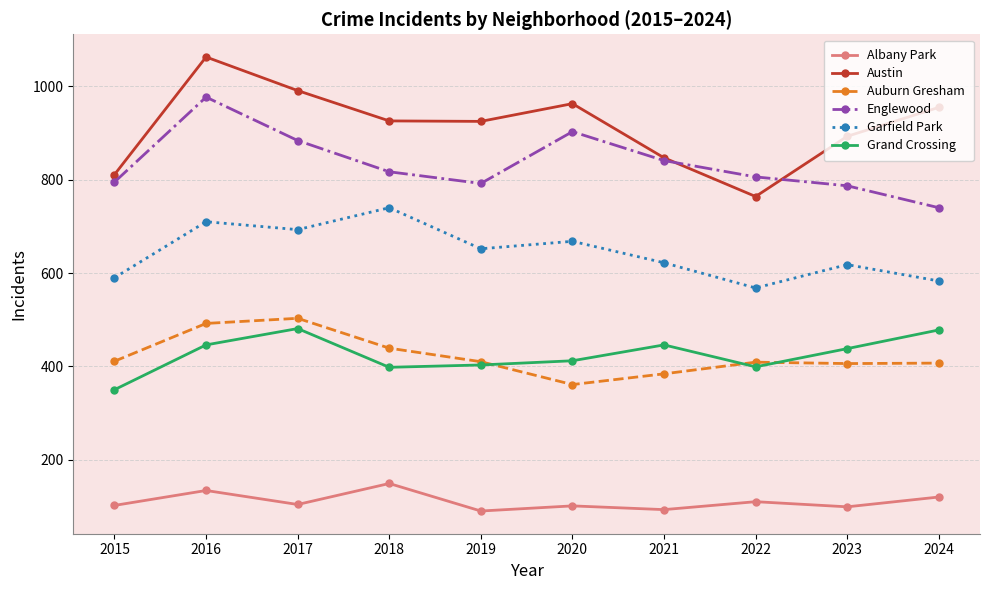

What is the total value across all series at 2015?

3059